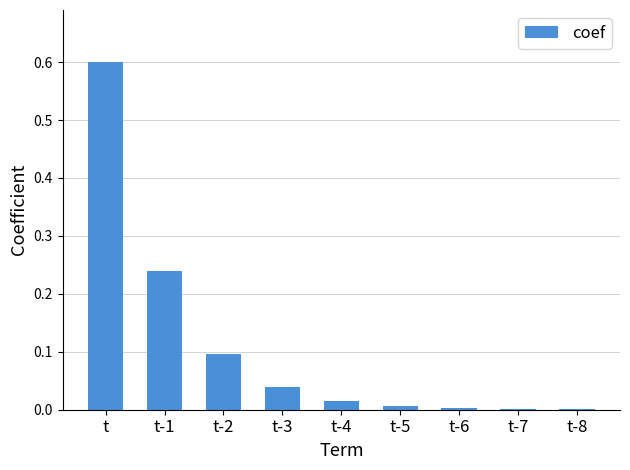

Is it true that the value at t-6 is 0.0?

True